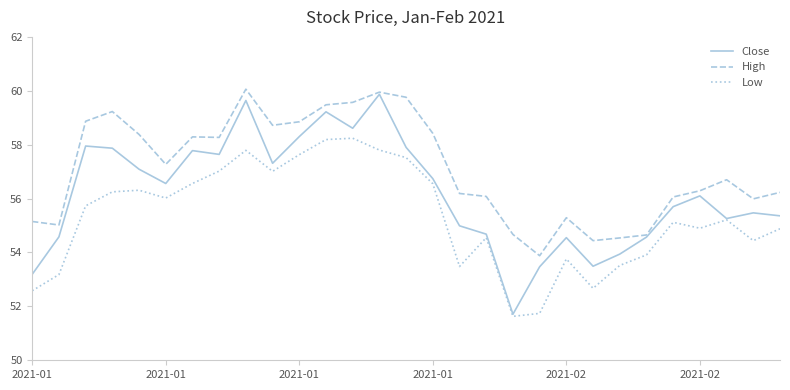

Which series has the widest spread of values?

Close